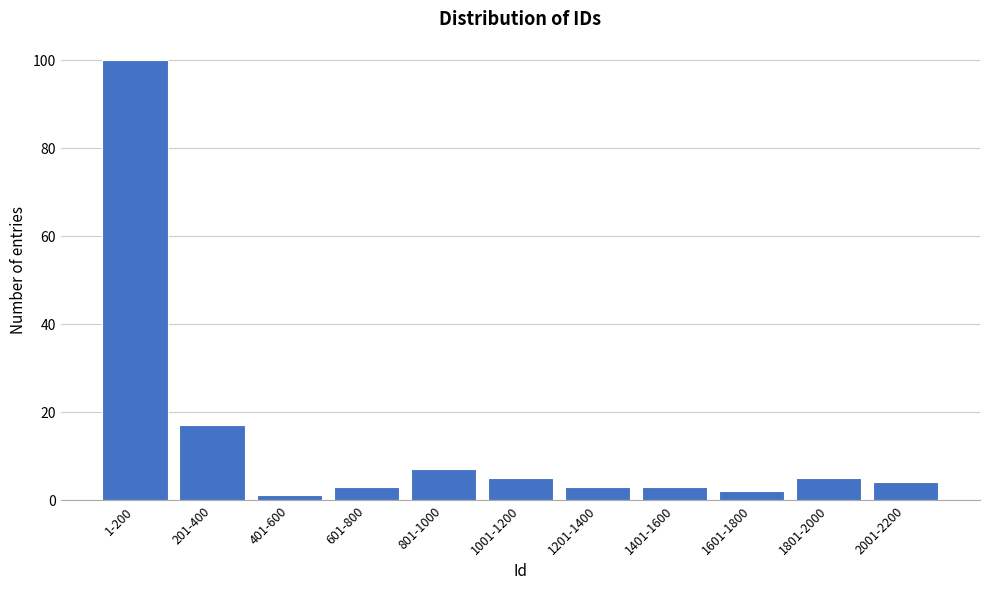

Reading left to right, extract all data points from this chart.

100	17	1	3	7	5	3	3	2	5	4